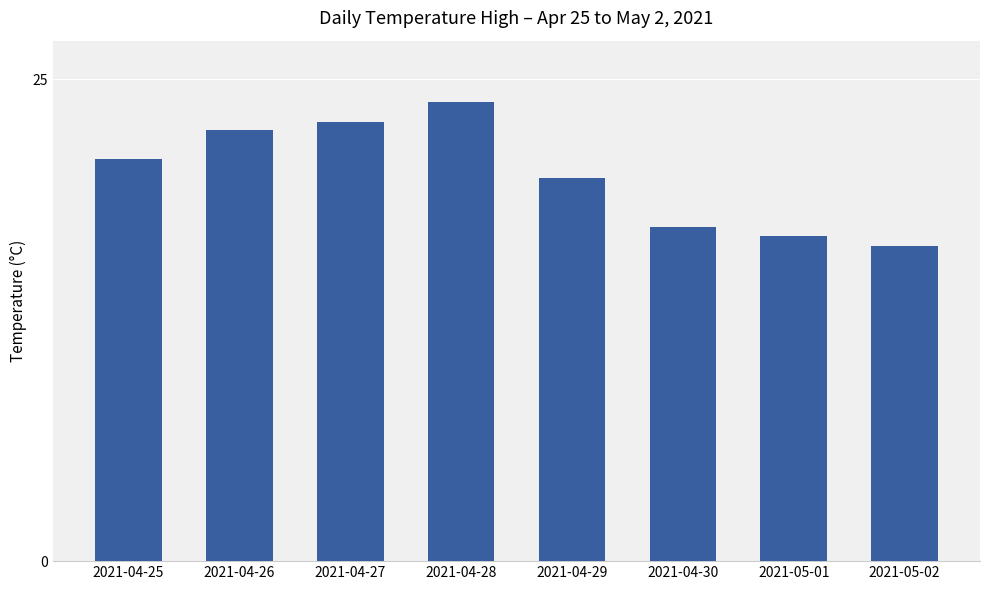

What is the label of the 6th bar from the left?

2021-04-30